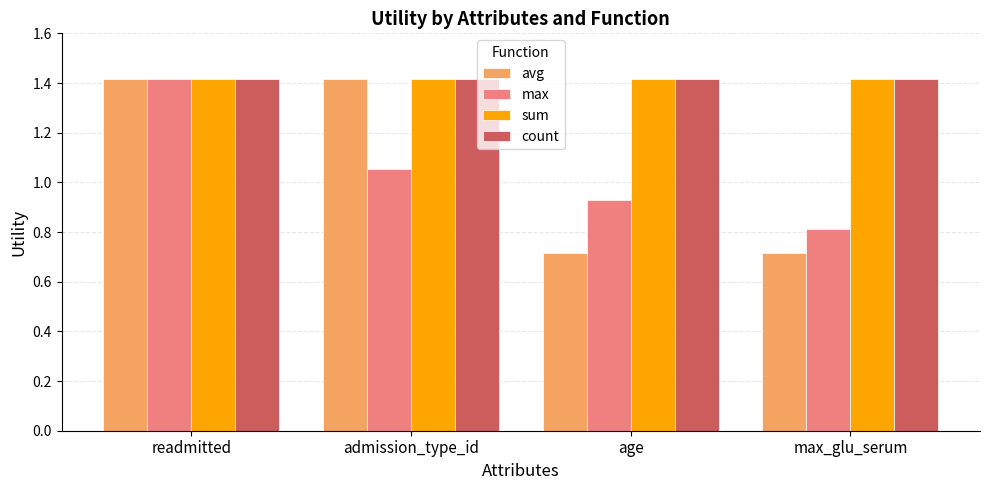

Count the number of categories in the chart.

4